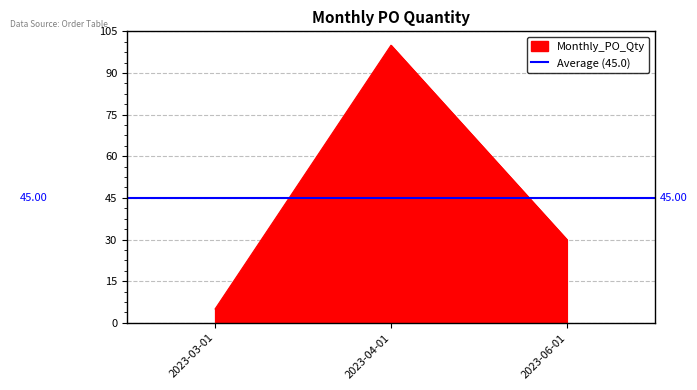

Which category has the highest value across all series?

2023-04-01